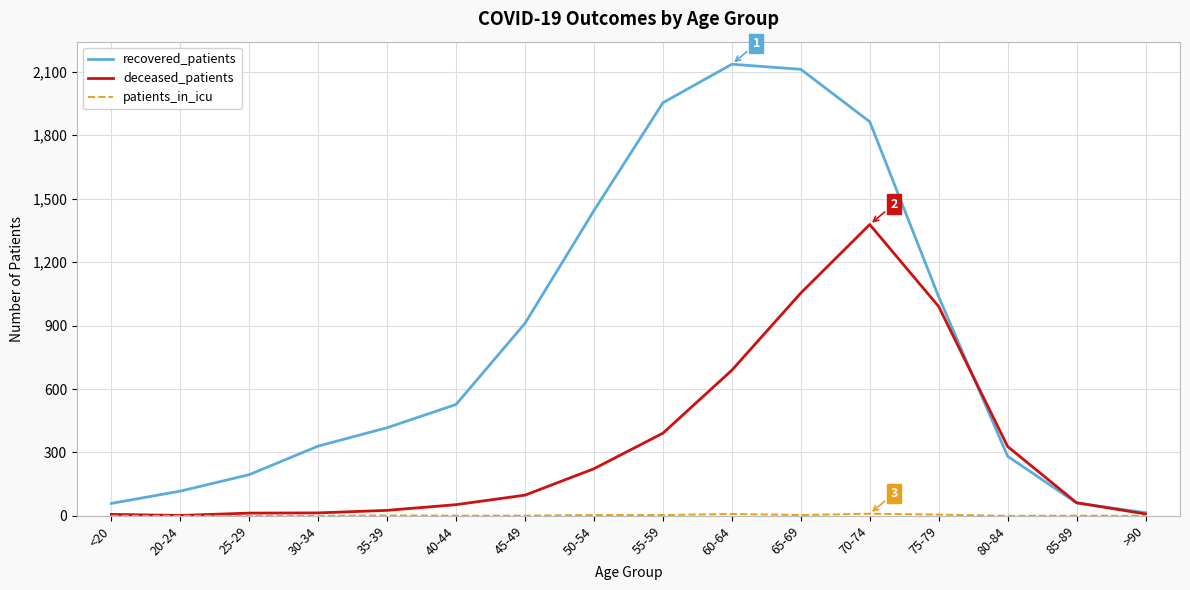

Which series changed the most between 30-34 and 40-44?

recovered_patients